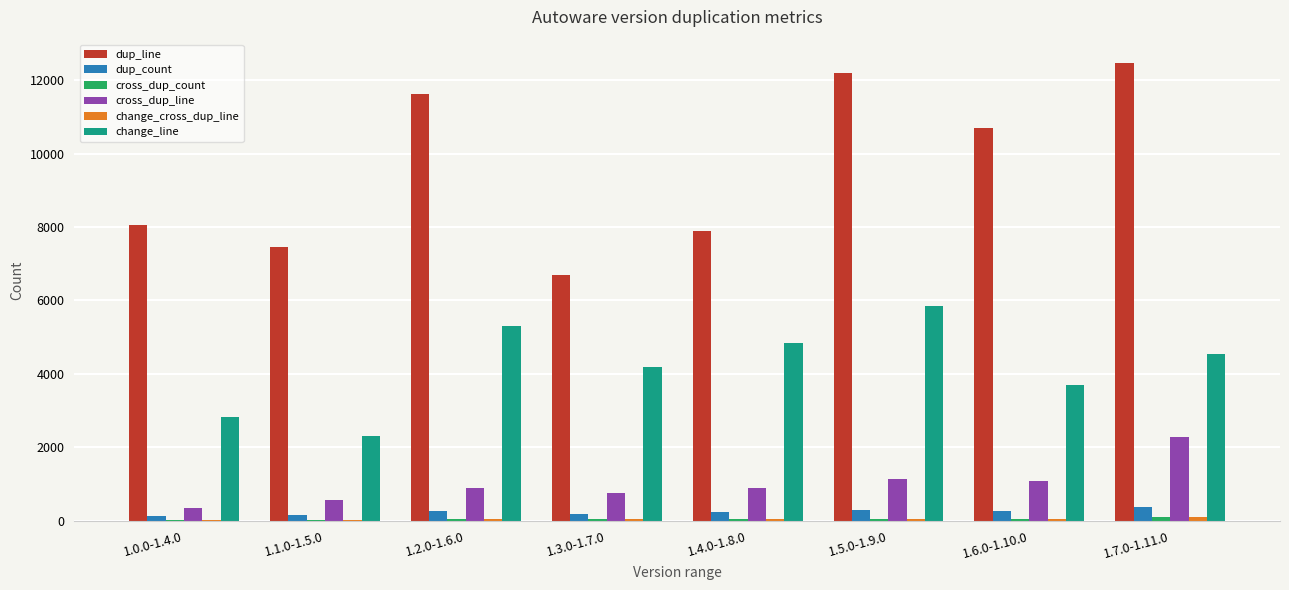

True or false: change_line has a value of 4834 at 1.4.0-1.8.0.

True